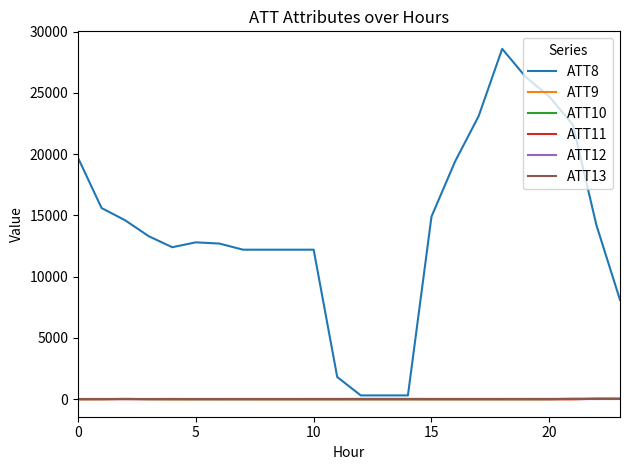

Which series has the largest total across all categories?

ATT8